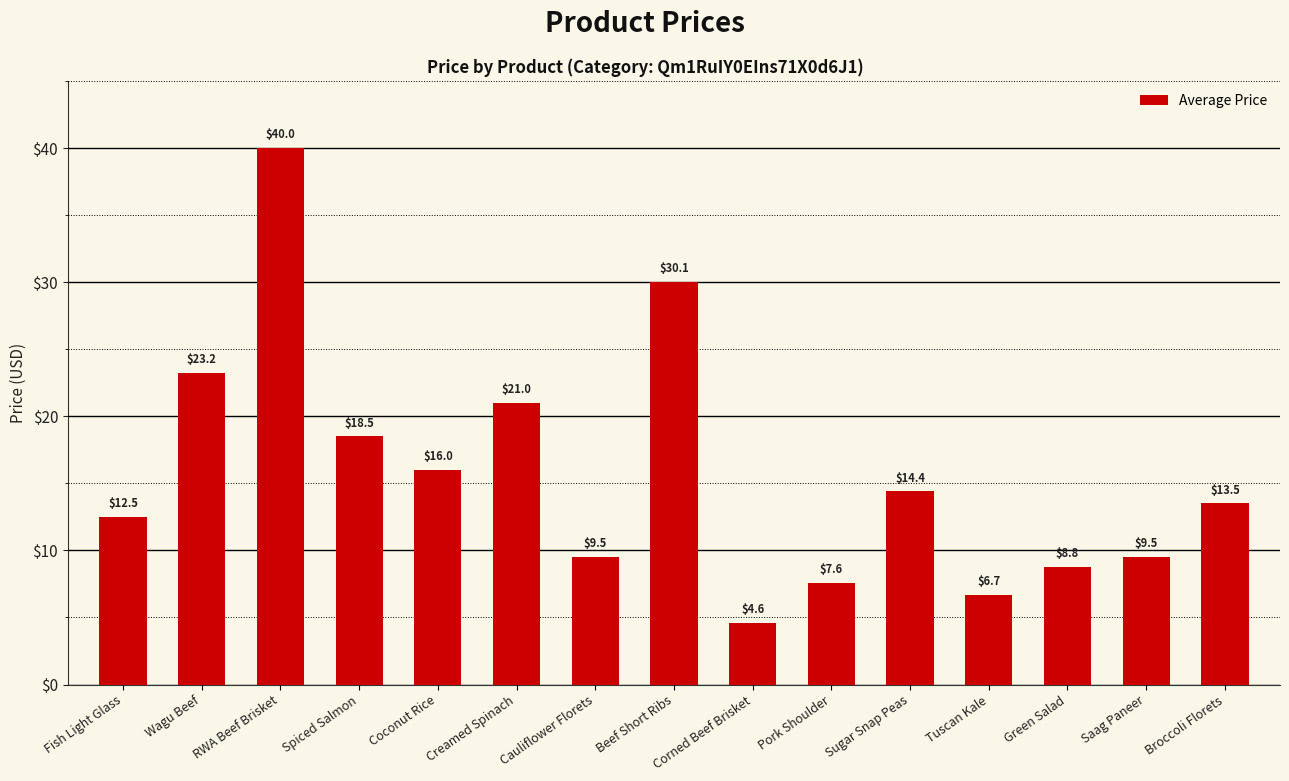

What is the difference between the maximum and minimum values?

35.4